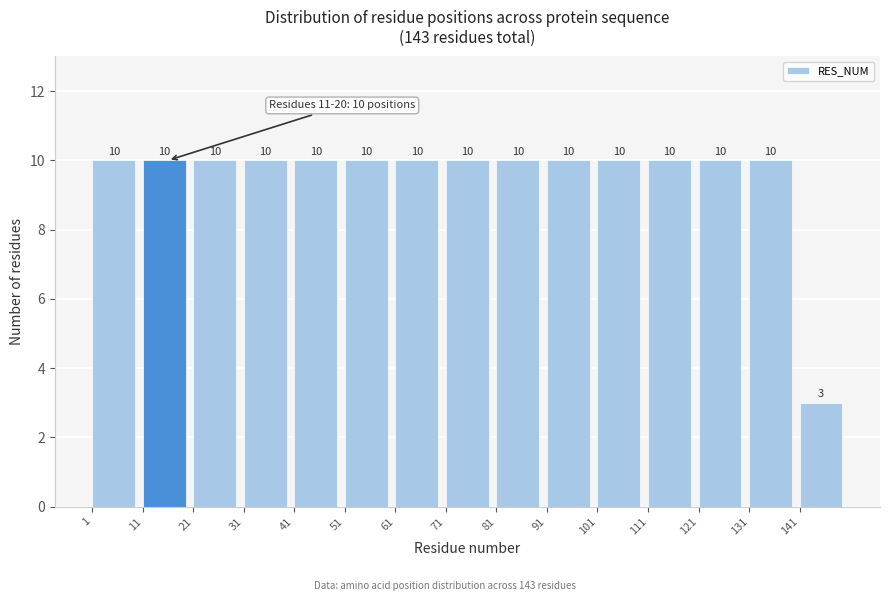

How tall is the bar that spans 61 to 71 on the x-axis?

10